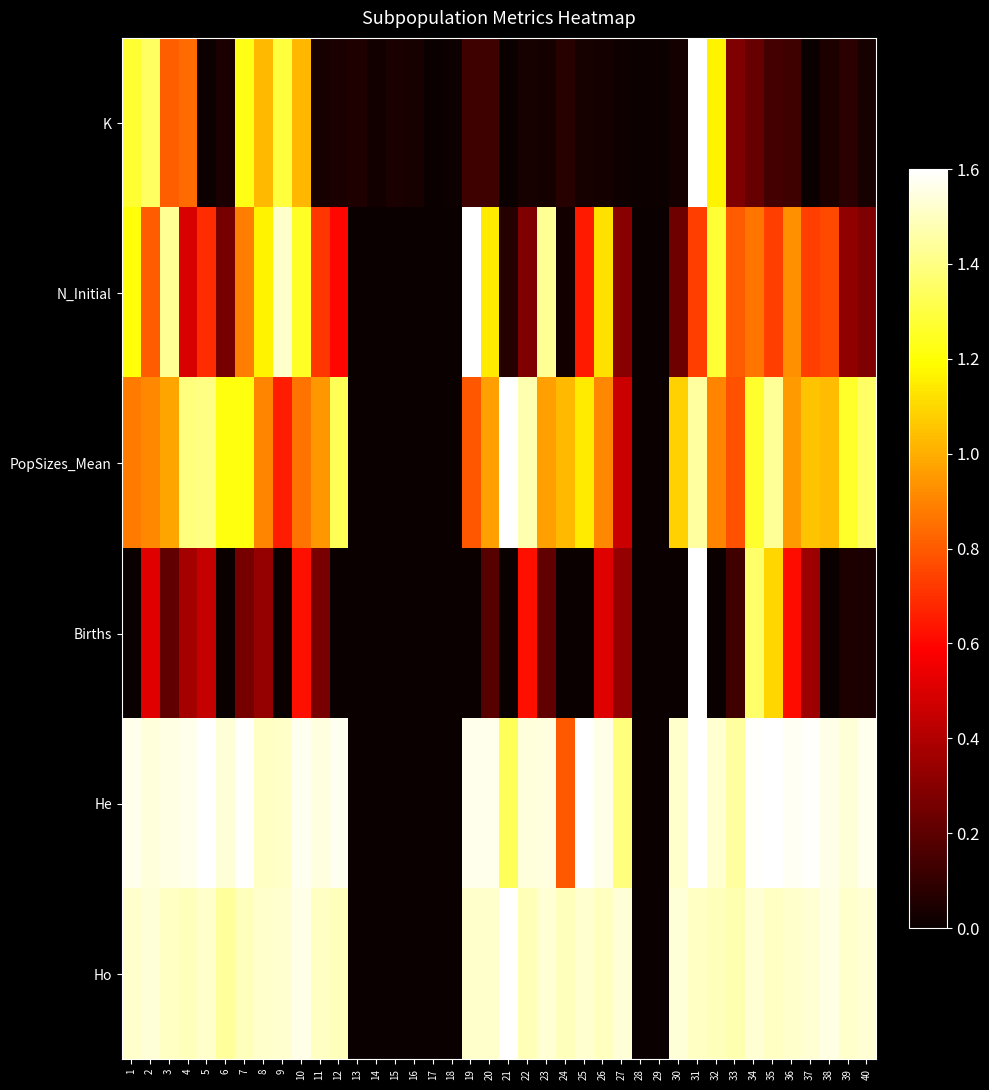

Rank the series by their maximum value, from highest to lowest.

K, N_Initial, PopSizes_Mean, Births, He, Ho